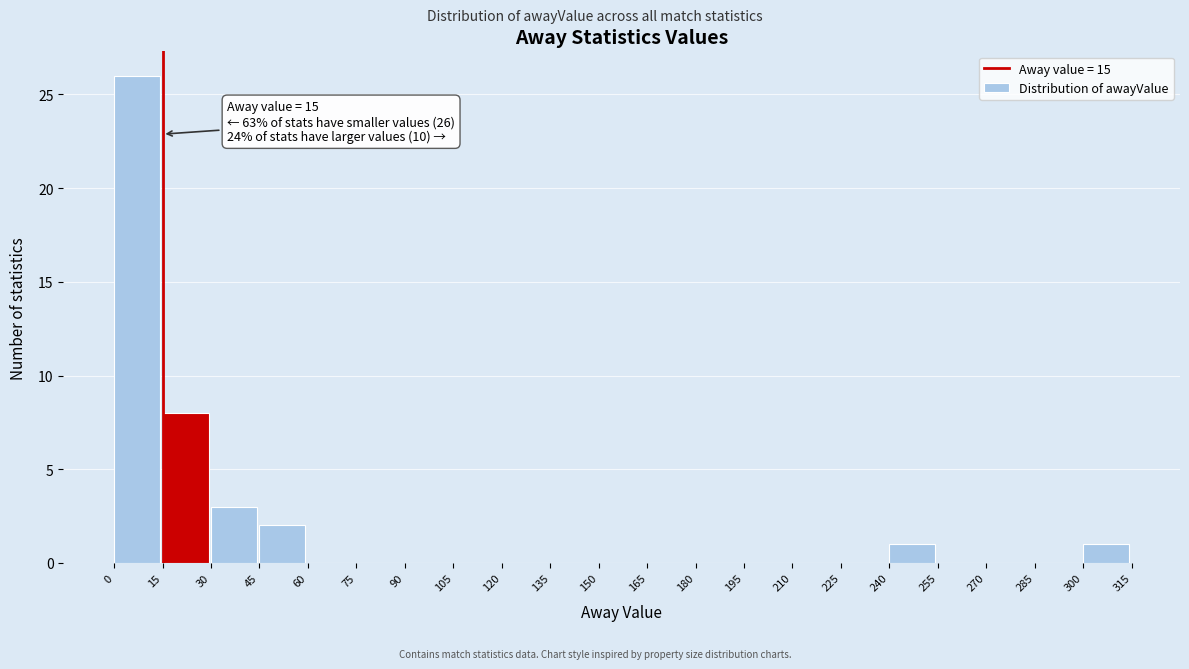

Which range on the x-axis has the tallest bar?

0 to 15